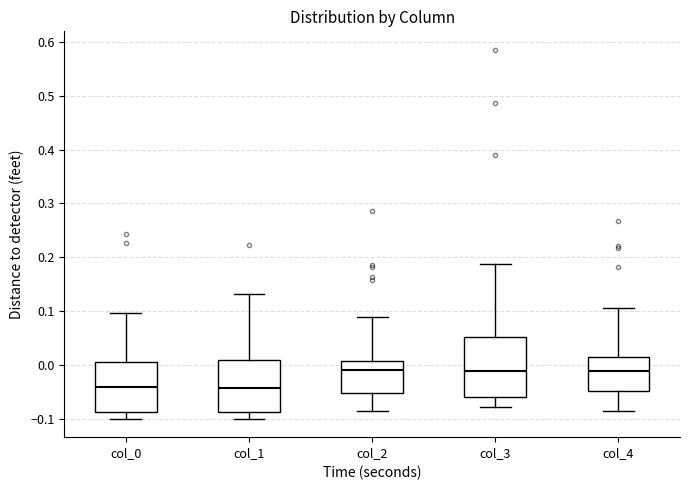

Comparing the boxes themselves (not the whiskers), which one is the tallest?

col_3